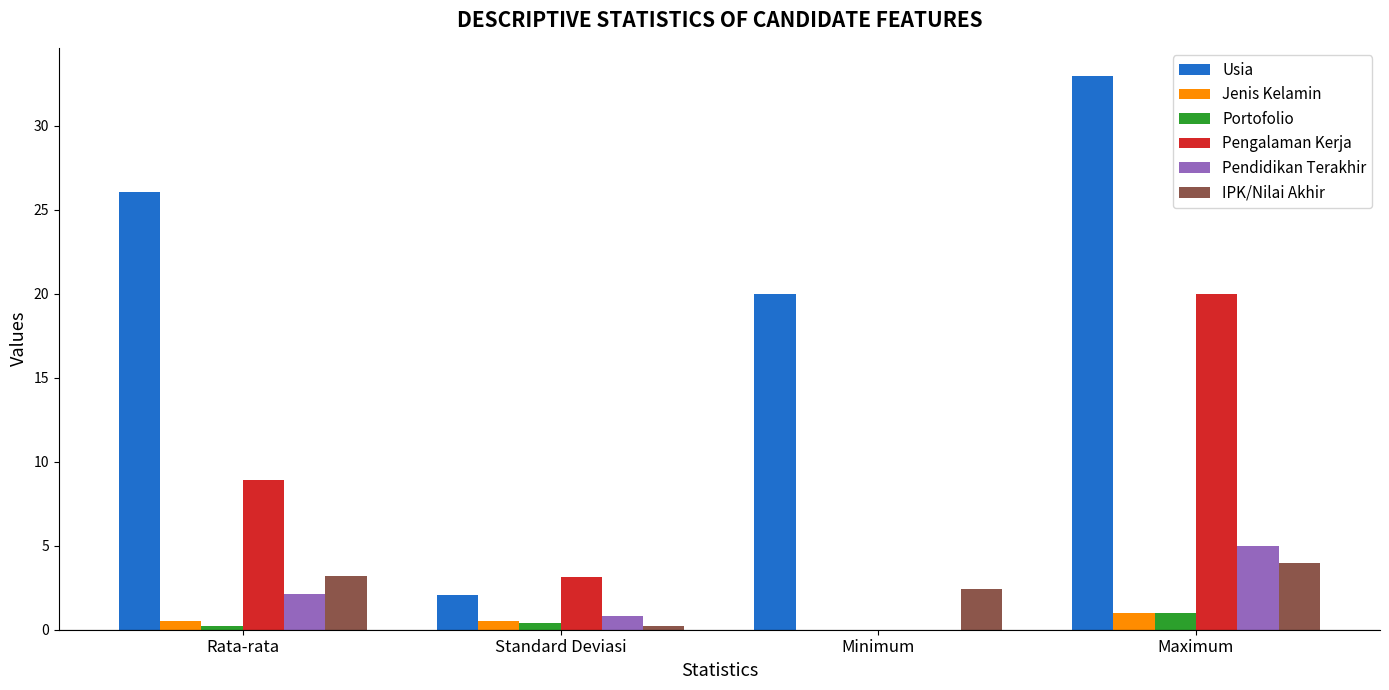

What value does the Portofolio series have at Maximum?

1.0